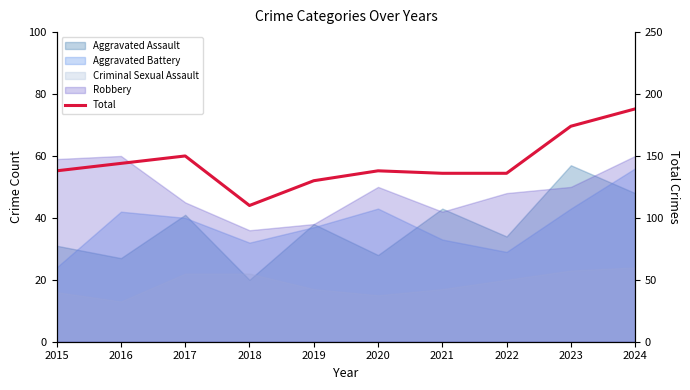

How many interior local peaks (higher than both neighbors) does the data have?

2